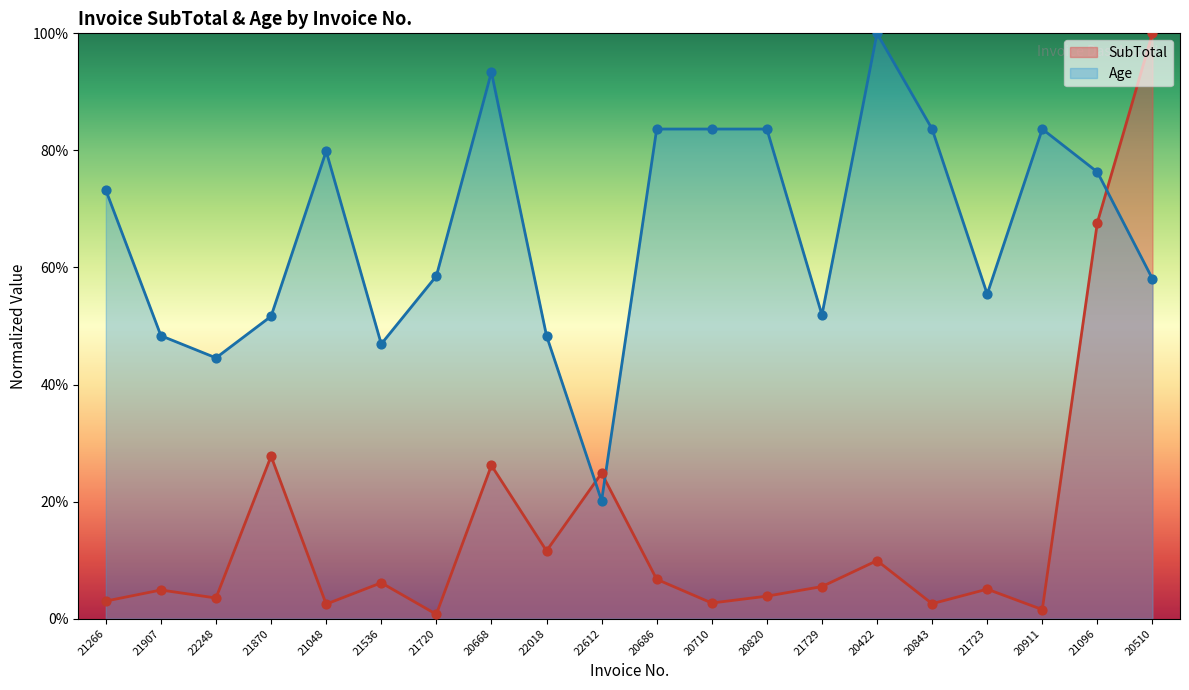

At how many categories does at least one series exceed 0?

20